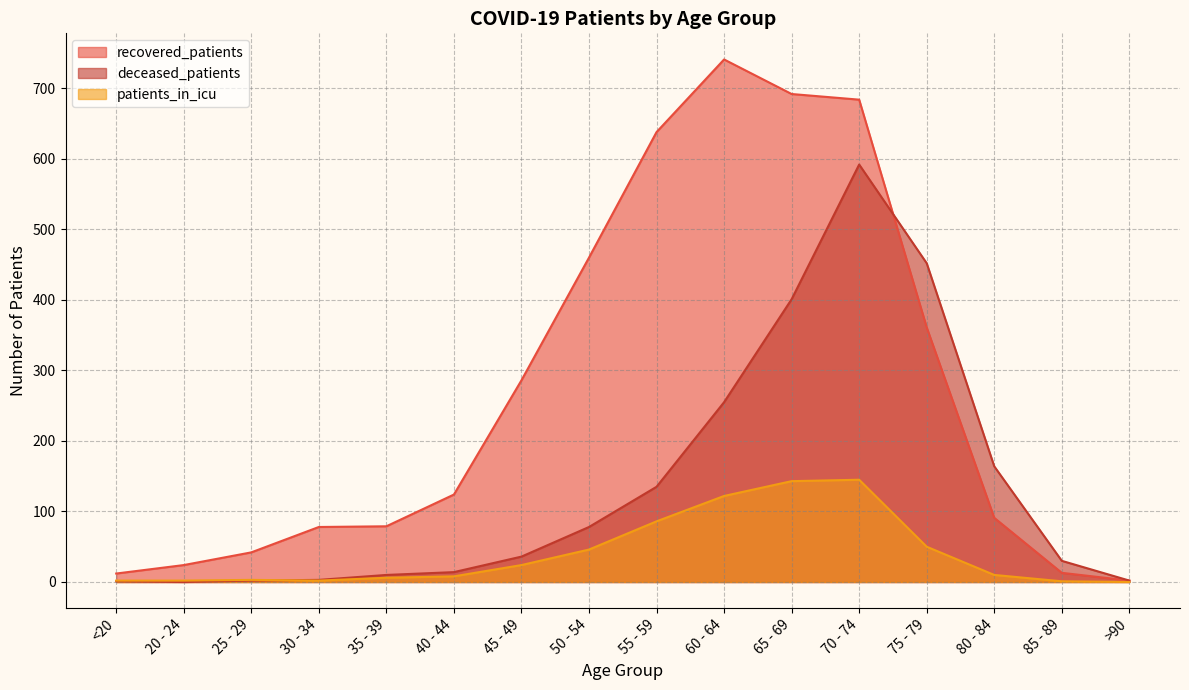

True or false: patients_in_icu and recovered_patients intersect in this chart.

False